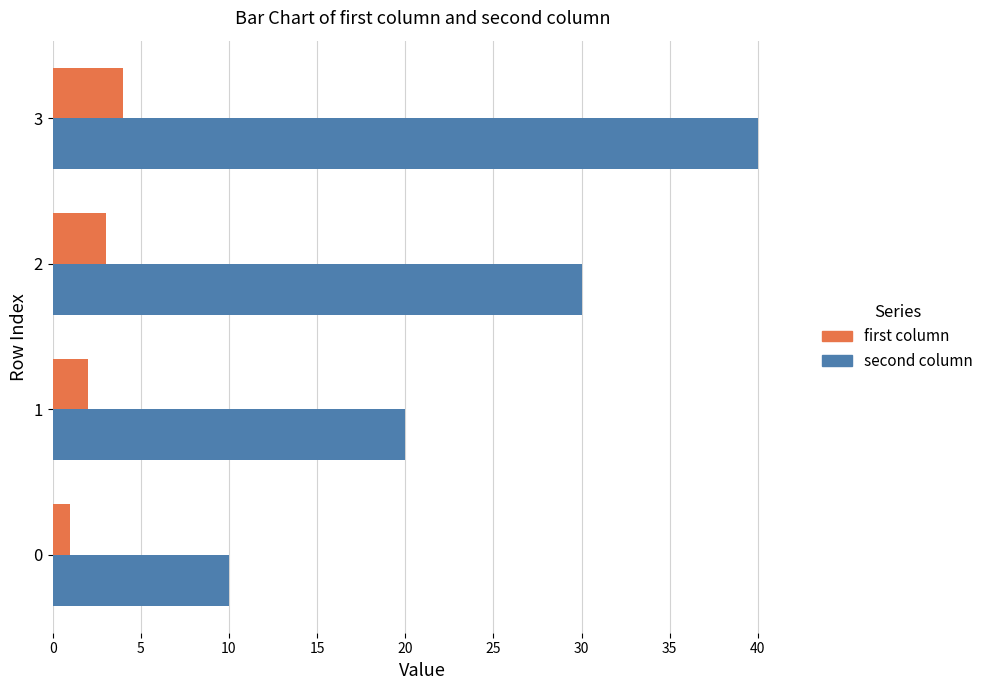

Which series has the widest spread of values?

second column